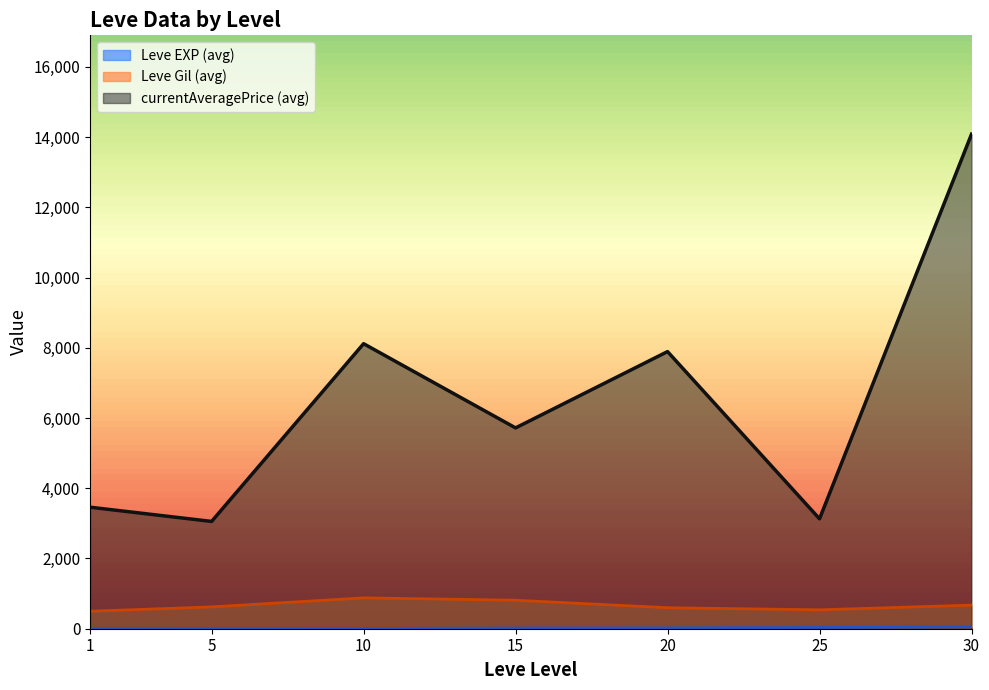

At which label does currentAveragePrice reach its peak?

30